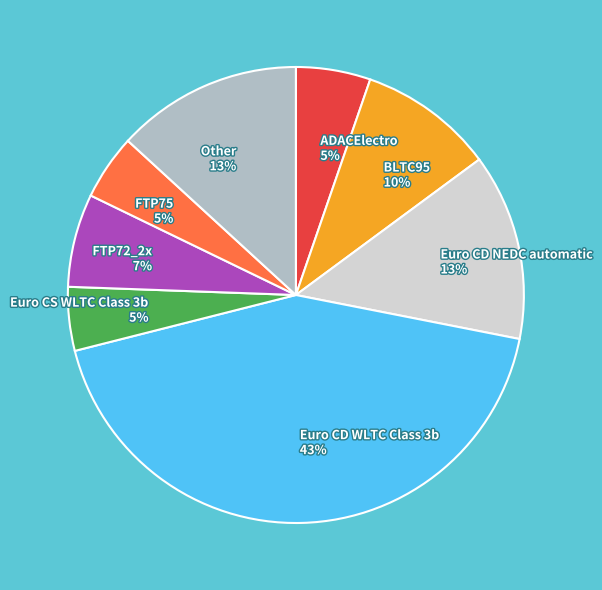

True or false: Euro CD NEDC automatic 13% accounts for 27% of the total.

False